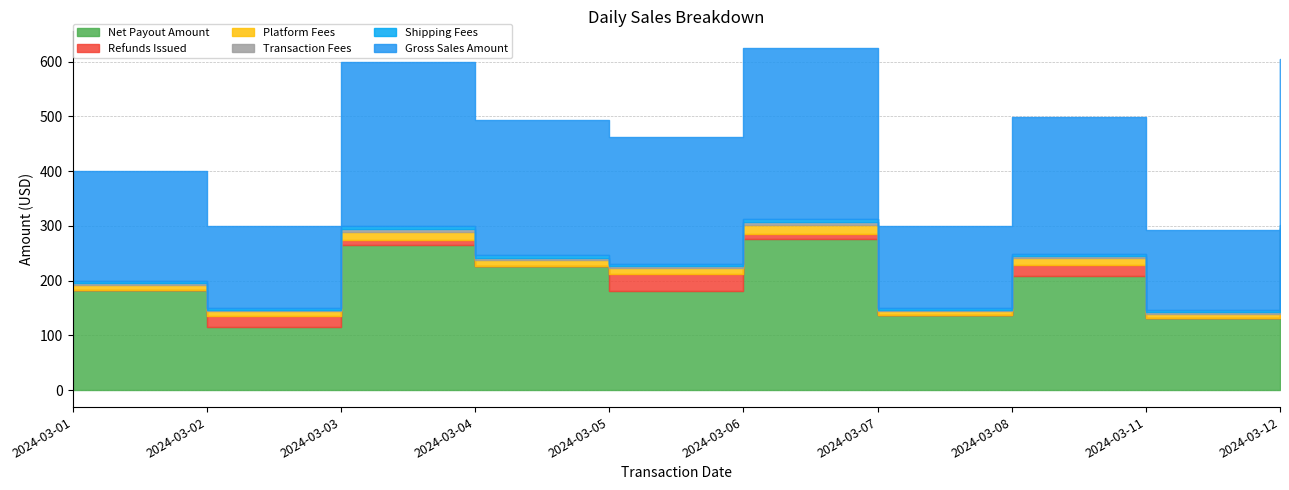

In Net Payout Amount, how many points are higher than both neighbors (excluding endpoints)?

3